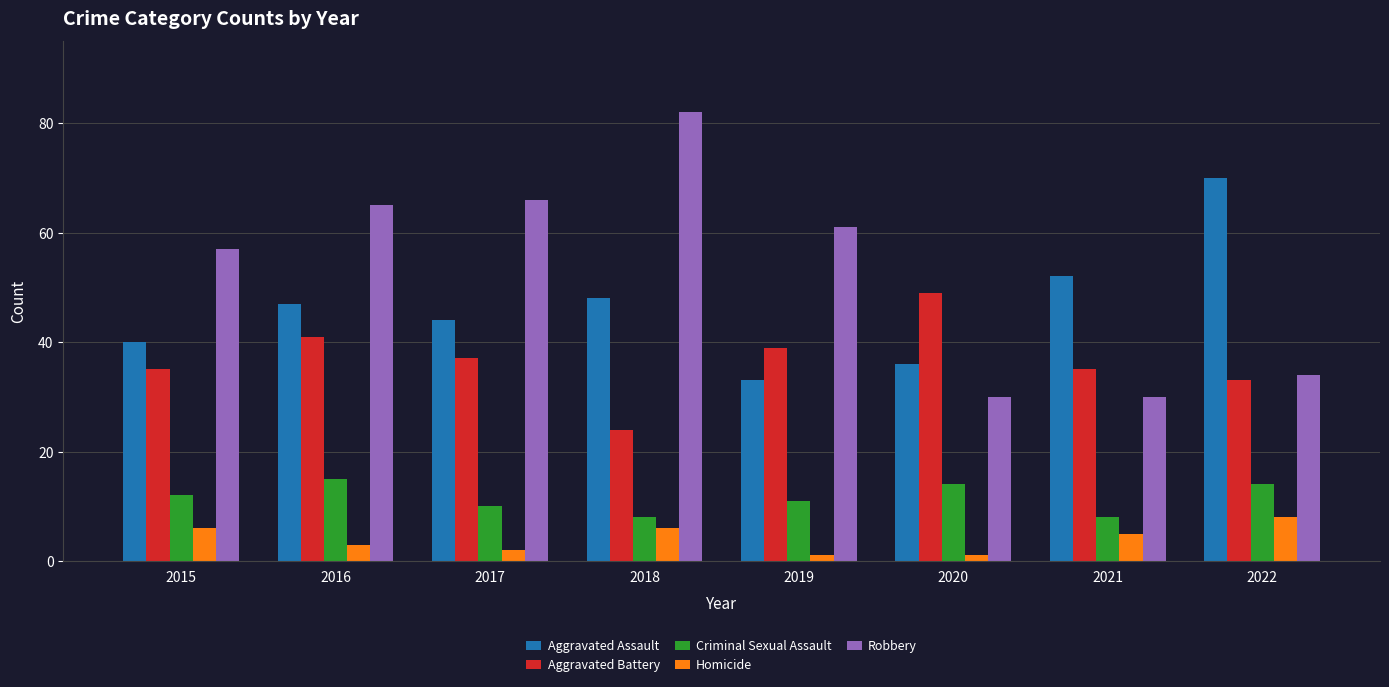

What is the total value across all series at 2017?

159